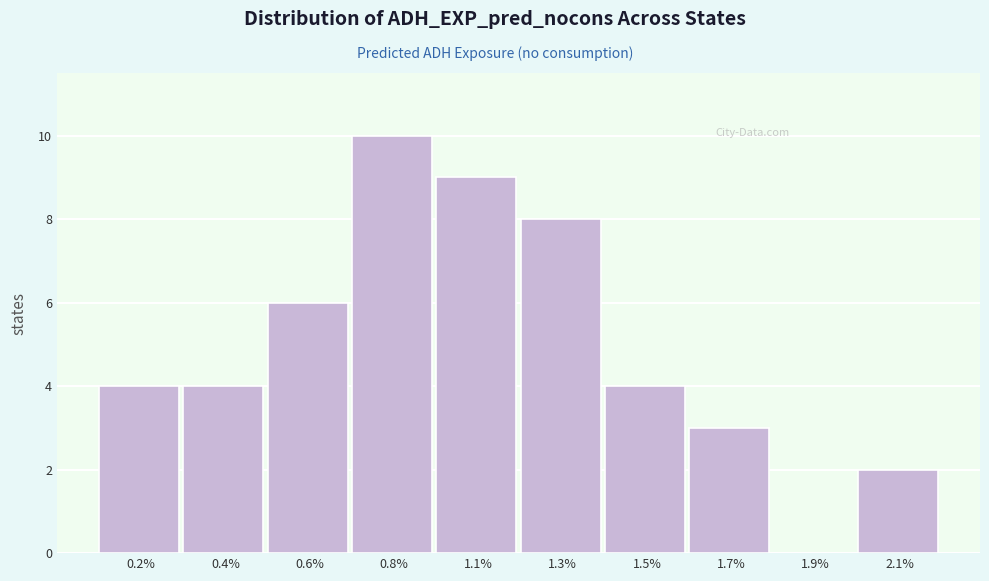

Reading left to right, what are all the values shown in this chart?

0.2%=4	0.4%=4	0.6%=6	0.8%=10	1.1%=9	1.3%=8	1.5%=4	1.7%=3	1.9%=0	2.1%=2